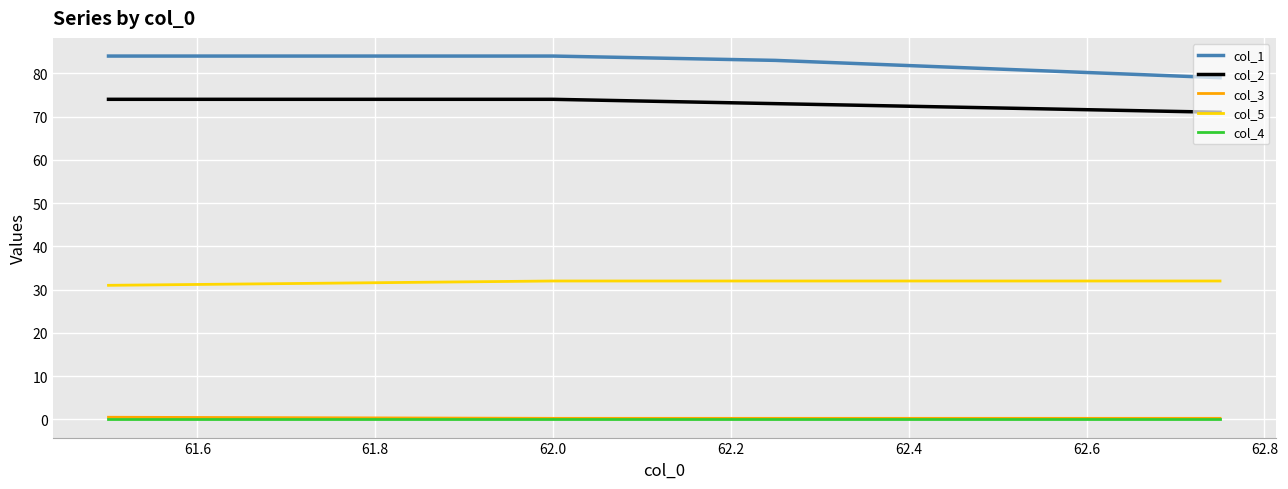

True or false: col_5 and col_3 cross at least once.

False